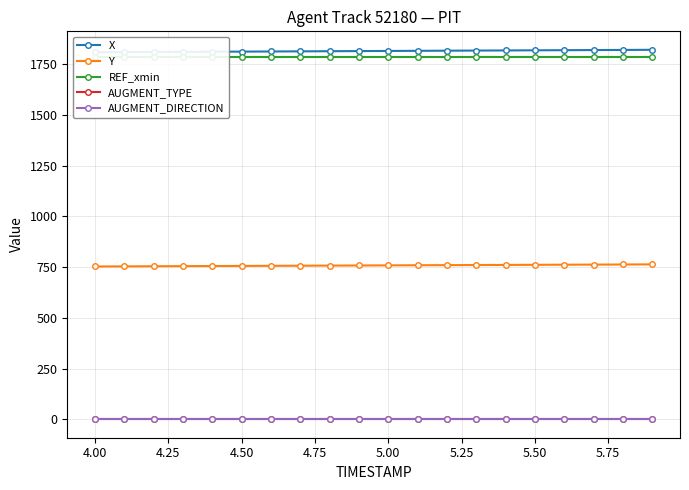

What is the minimum value for AUGMENT_TYPE?

1.0